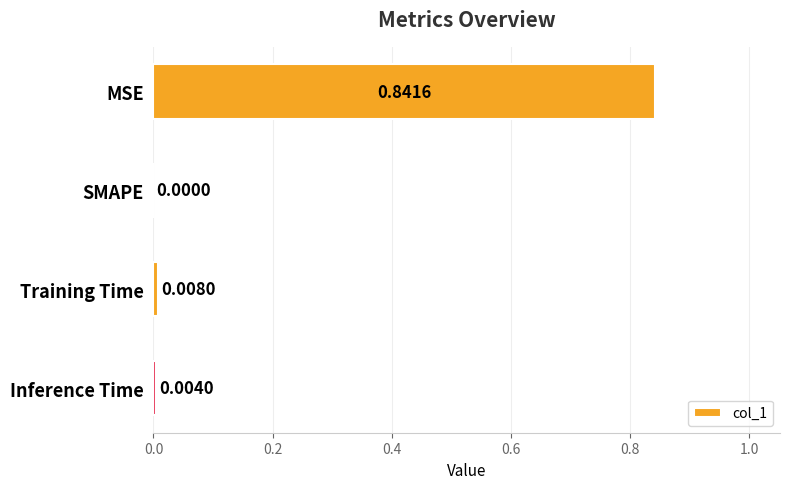

Which has a higher value, SMAPE or Inference Time?

Inference Time